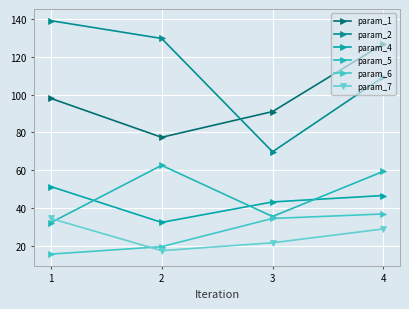

At which category does param_5 reach its first local peak?

2